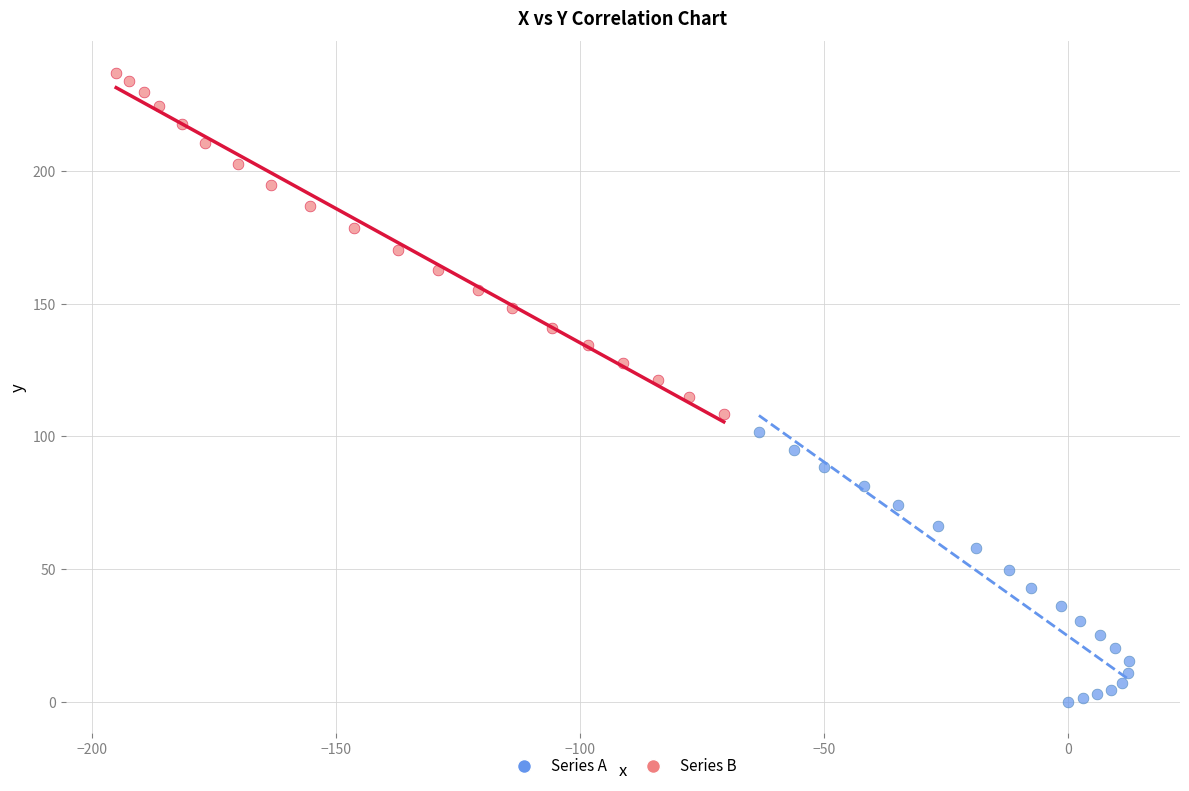

Which series reaches the maximum Y coordinate?

Series B